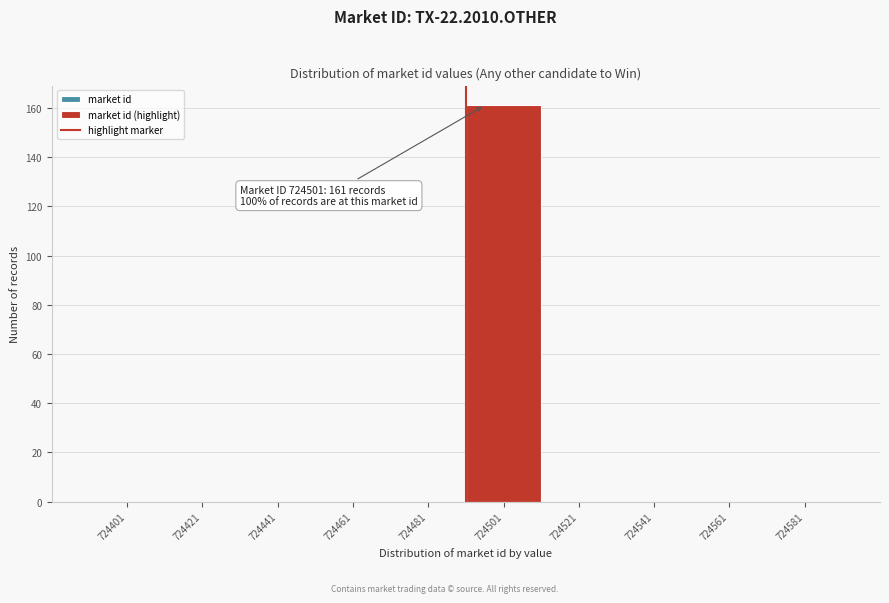

Reading right to left, what are all the values shown in this chart?

724581=0	724561=0	724541=0	724521=0	724501=161	724481=0	724461=0	724441=0	724421=0	724401=0